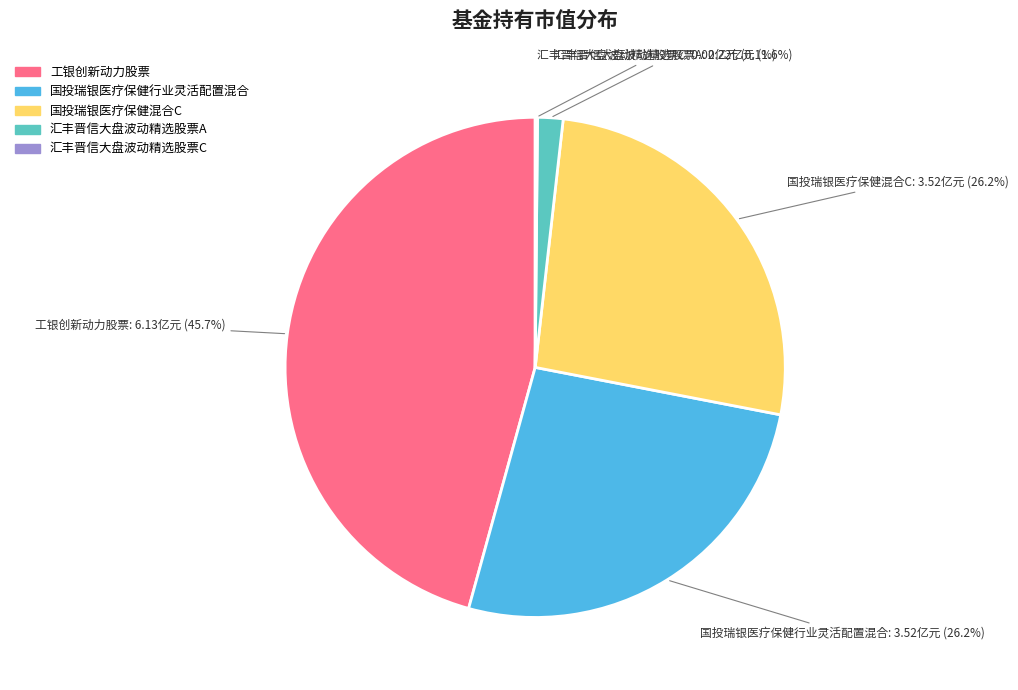

To the nearest percent, what is the combined percentage of 国投瑞银医疗保健行业灵活配置混合 and 工银创新动力股票?

72%